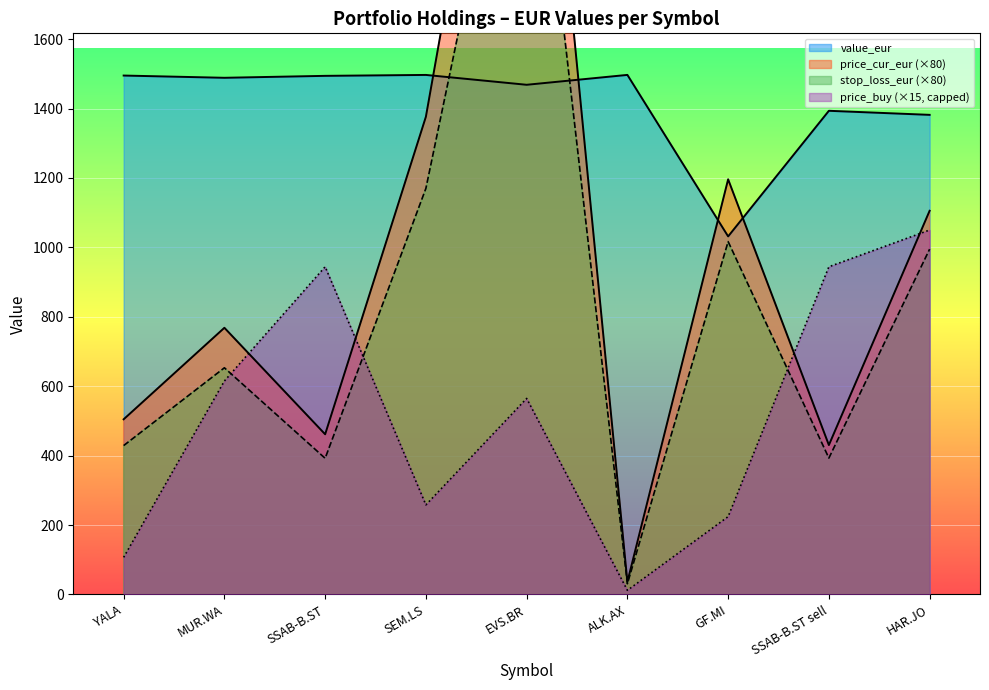

Which series has the largest range (max minus min)?

price_cur_eur